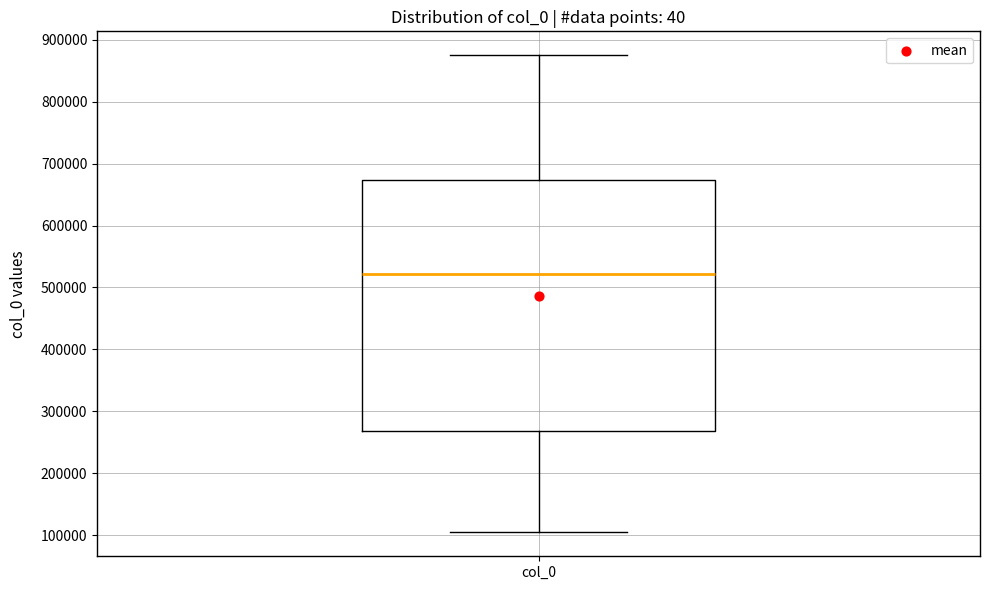

Transcribe this box plot: give where the median line is, the range the box spans, and where the two whiskers end, as read against the y-axis. The values are not printed on the chart, so give them approximately, as read against the axis.

median 520000, box 270000 to 670000, whiskers 100000 to 880000